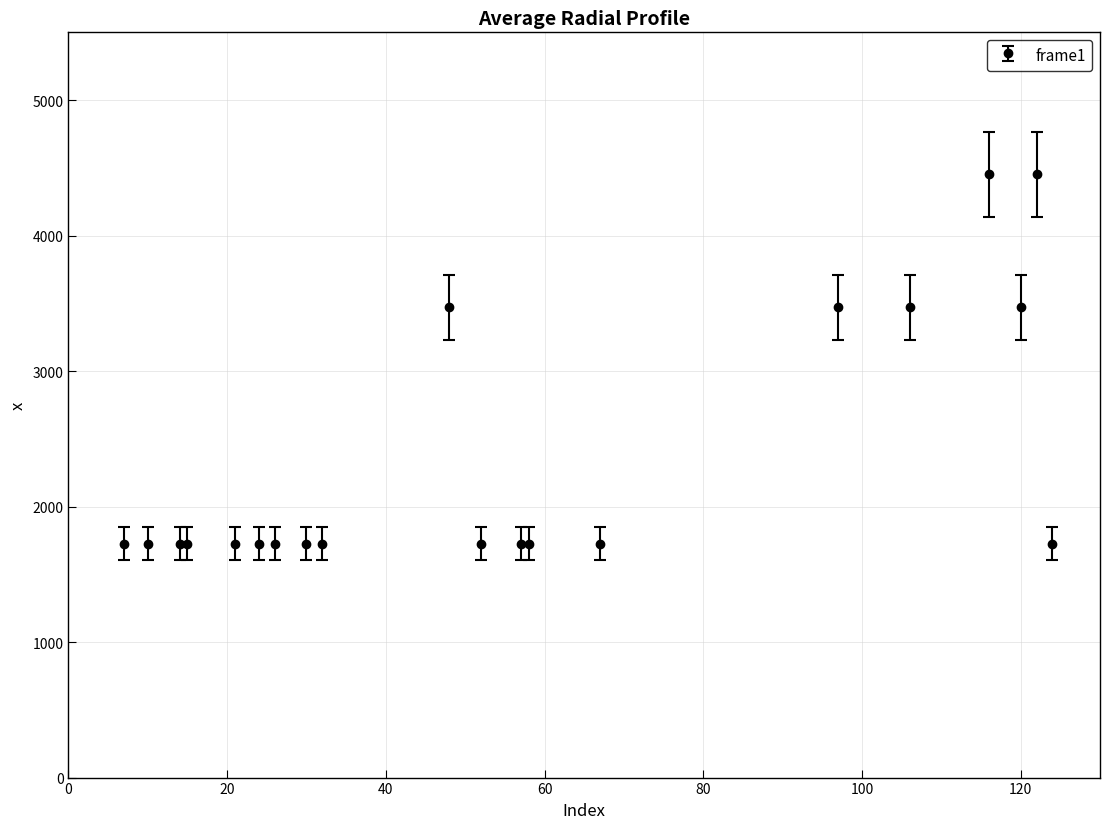

What is the greatest value displayed?

4450.9